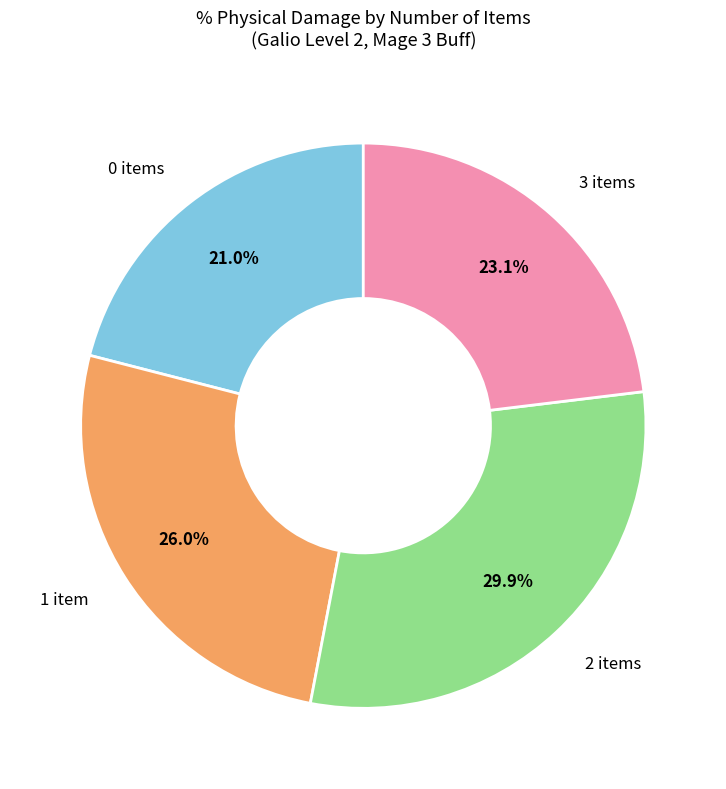

Is there any slice that represents more than half of the pie?

No